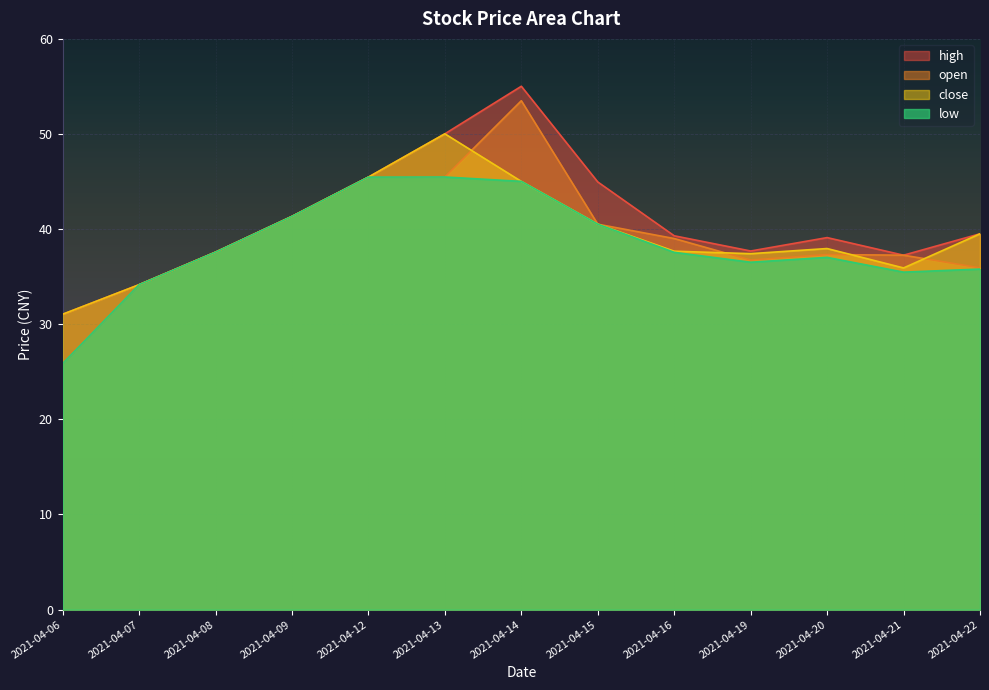

The value of close at 2021-04-14 is 45.0. True or false?

True